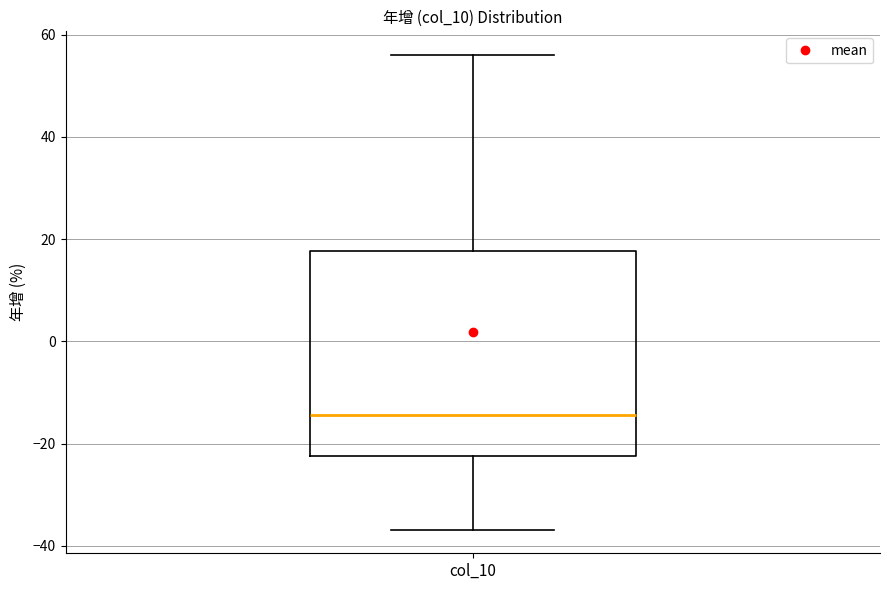

Where is the upper edge of the box for col_10 on the y-axis? The values are not printed on the chart, so give them approximately, as read against the axis.

18